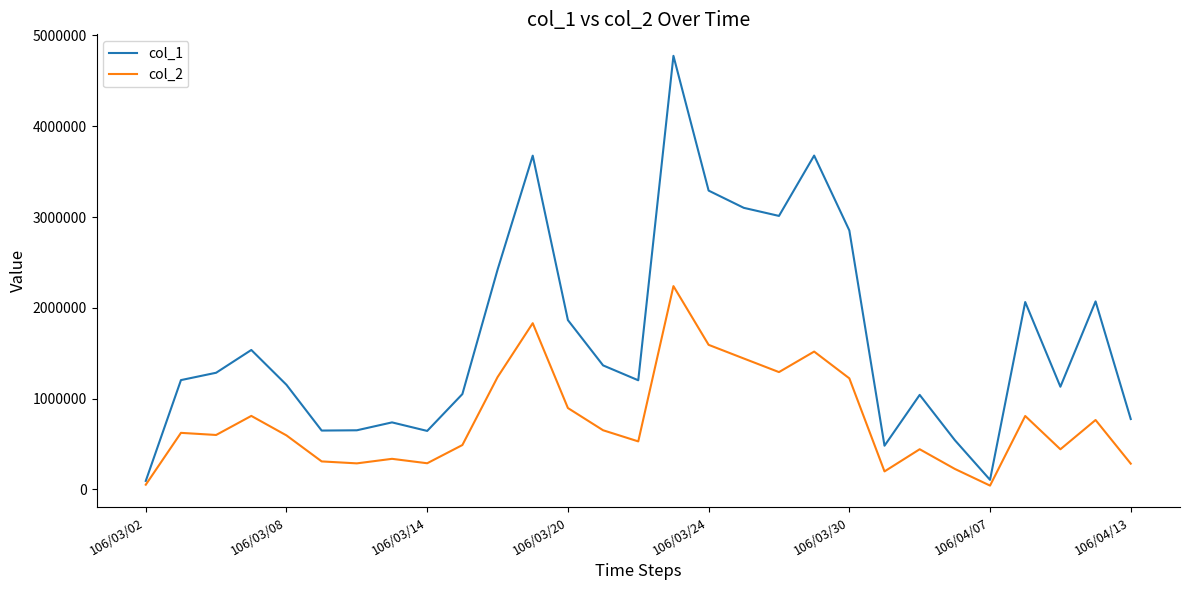

How many lines are shown in the chart?

2